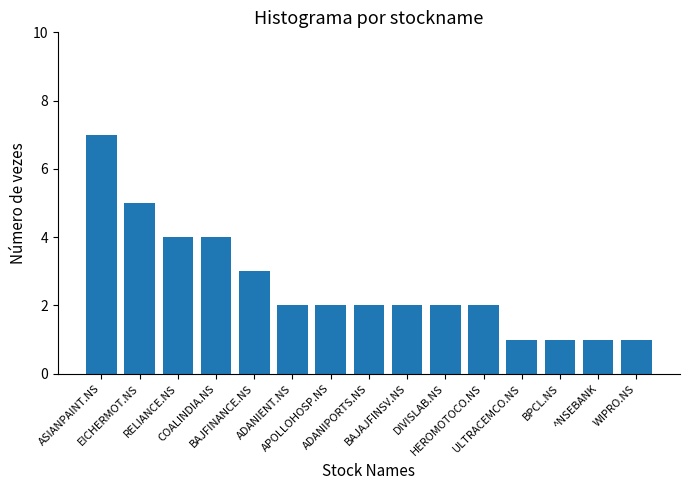

Read the value at ULTRACEMCO.NS.

1